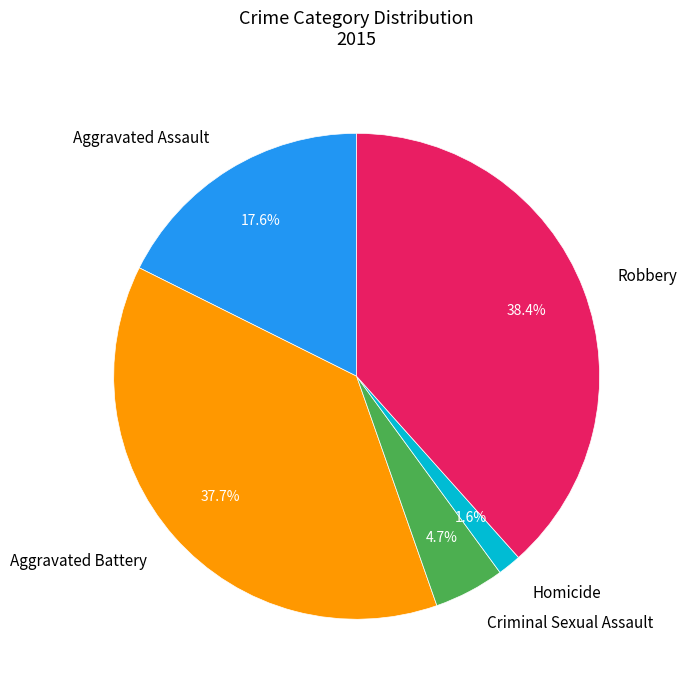

How much of the chart is everything except Aggravated Battery?

62.3%